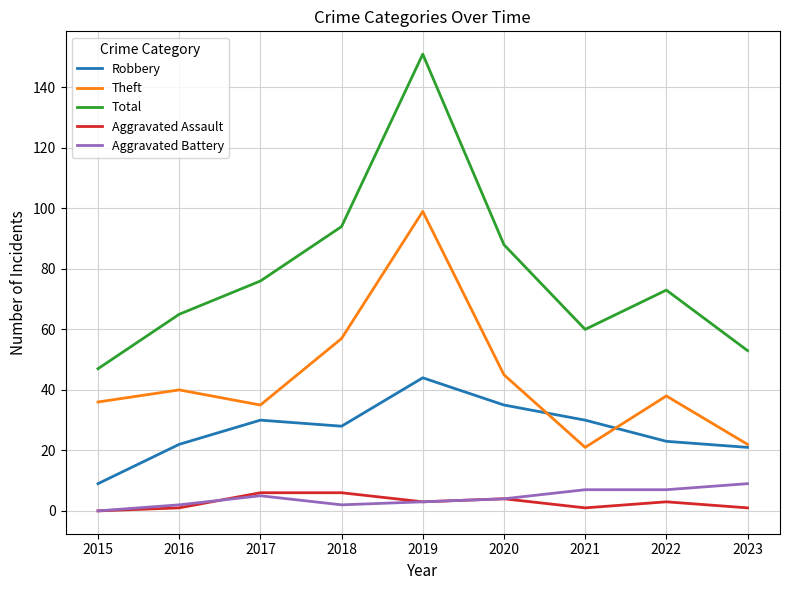

Where is Total nearest to the value 99?

2018